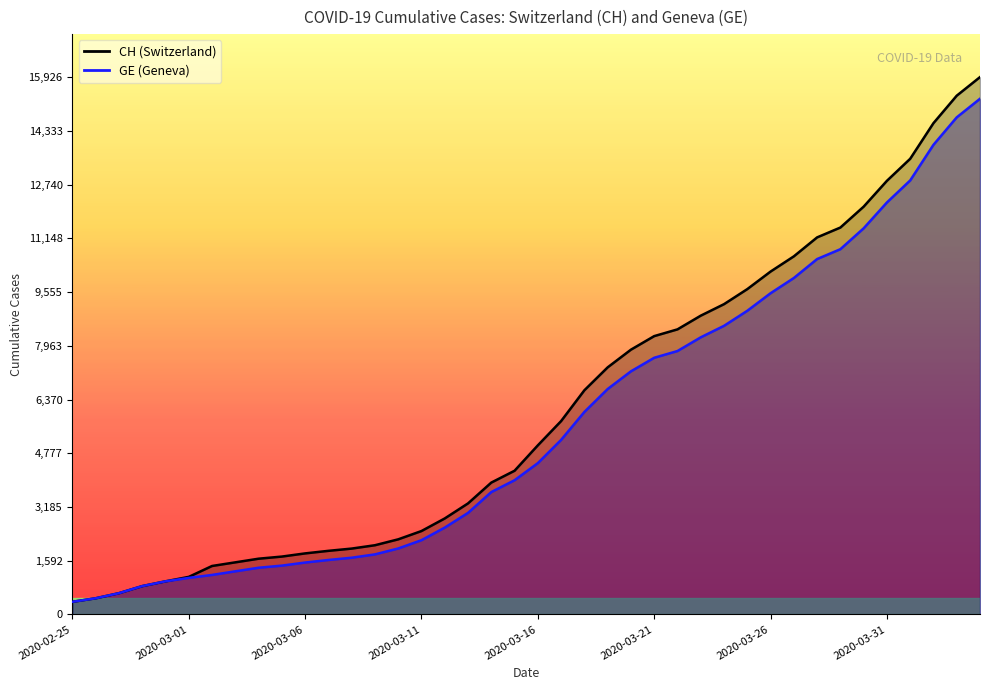

True or false: CH and GE intersect in this chart.

False